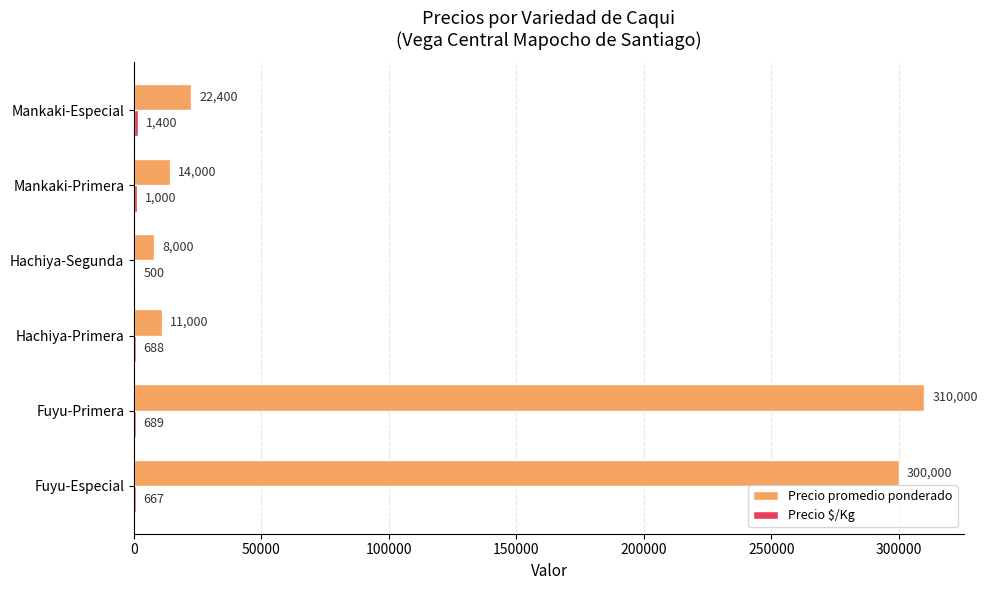

Which series changed the most between Fuyu-Especial and Mankaki-Especial?

Precio promedio ponderado